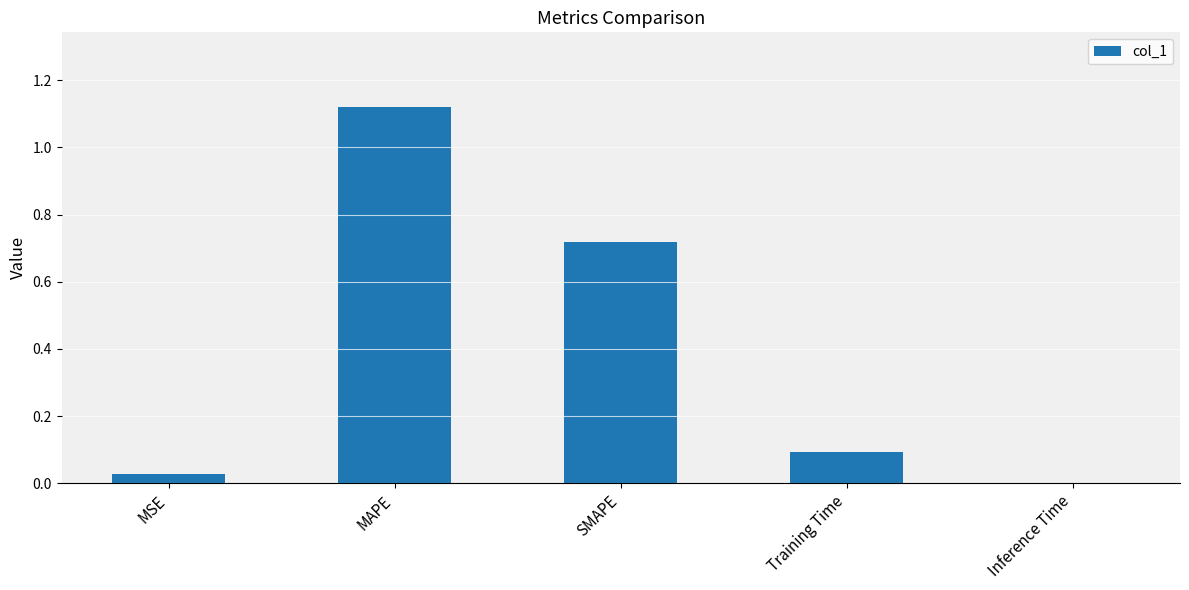

True or false: the data shows 0.2 at SMAPE.

False